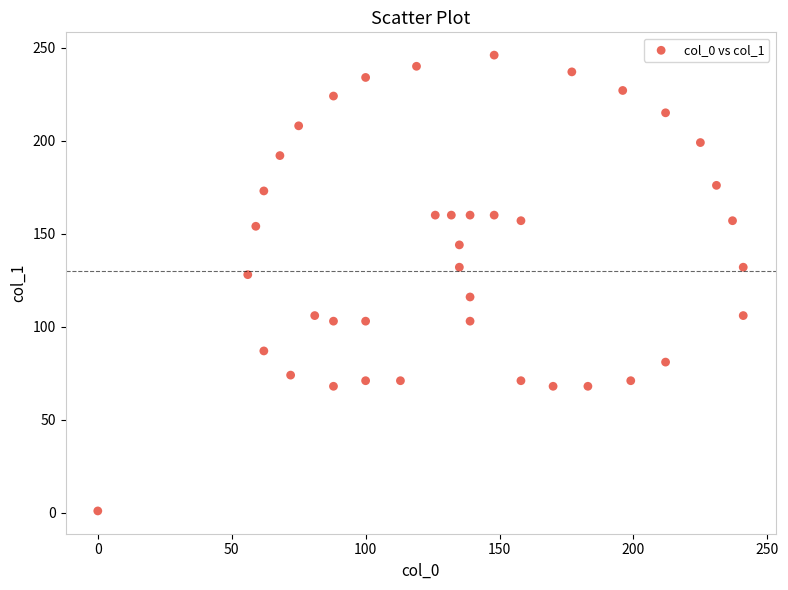

What is the range of X values (max minus min)?

241